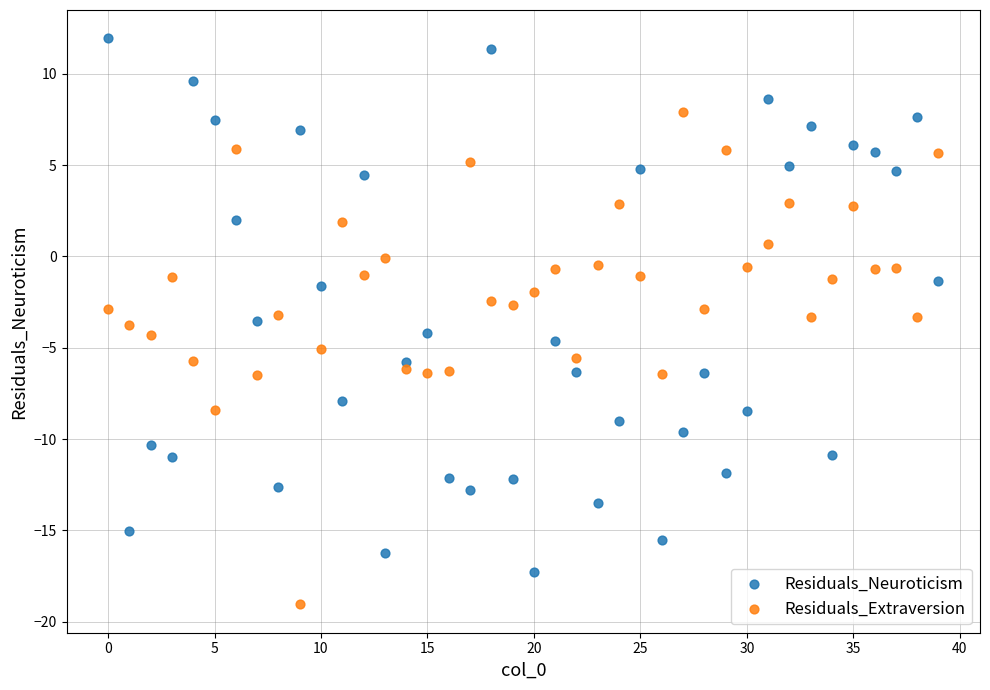

Which series reaches the minimum Y coordinate?

Residuals_Extraversion